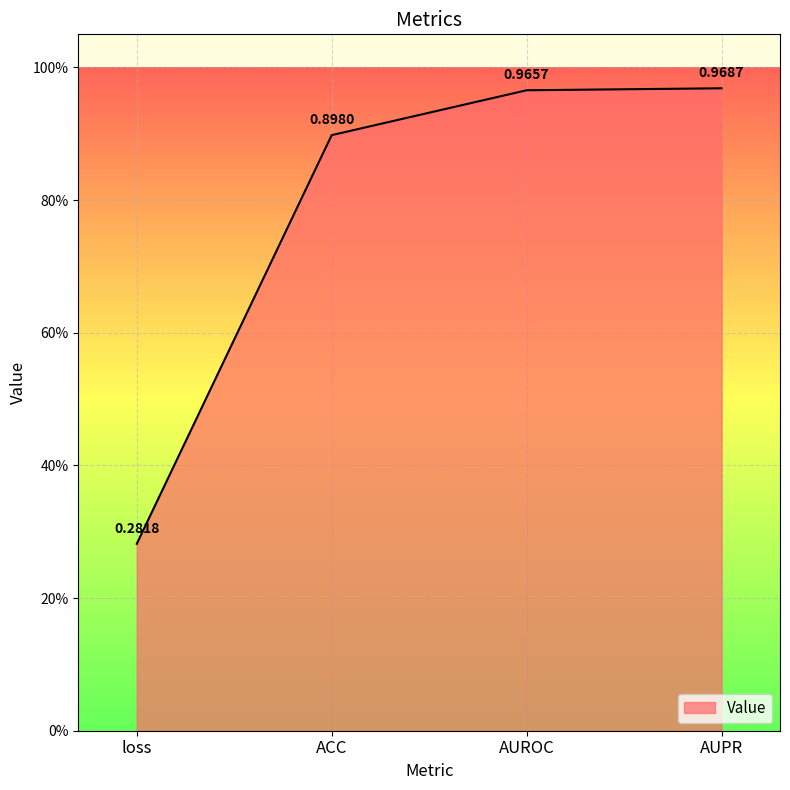

What is the difference between the values at ACC and AUROC?

0.1